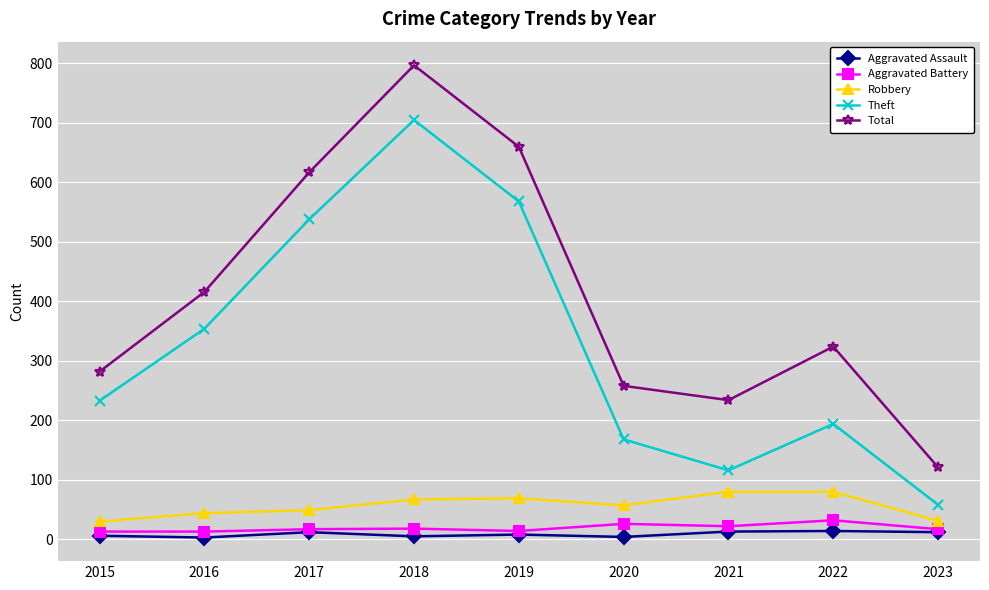

List the labels in order of Theft value, largest first.

2018, 2019, 2017, 2016, 2015, 2022, 2020, 2021, 2023